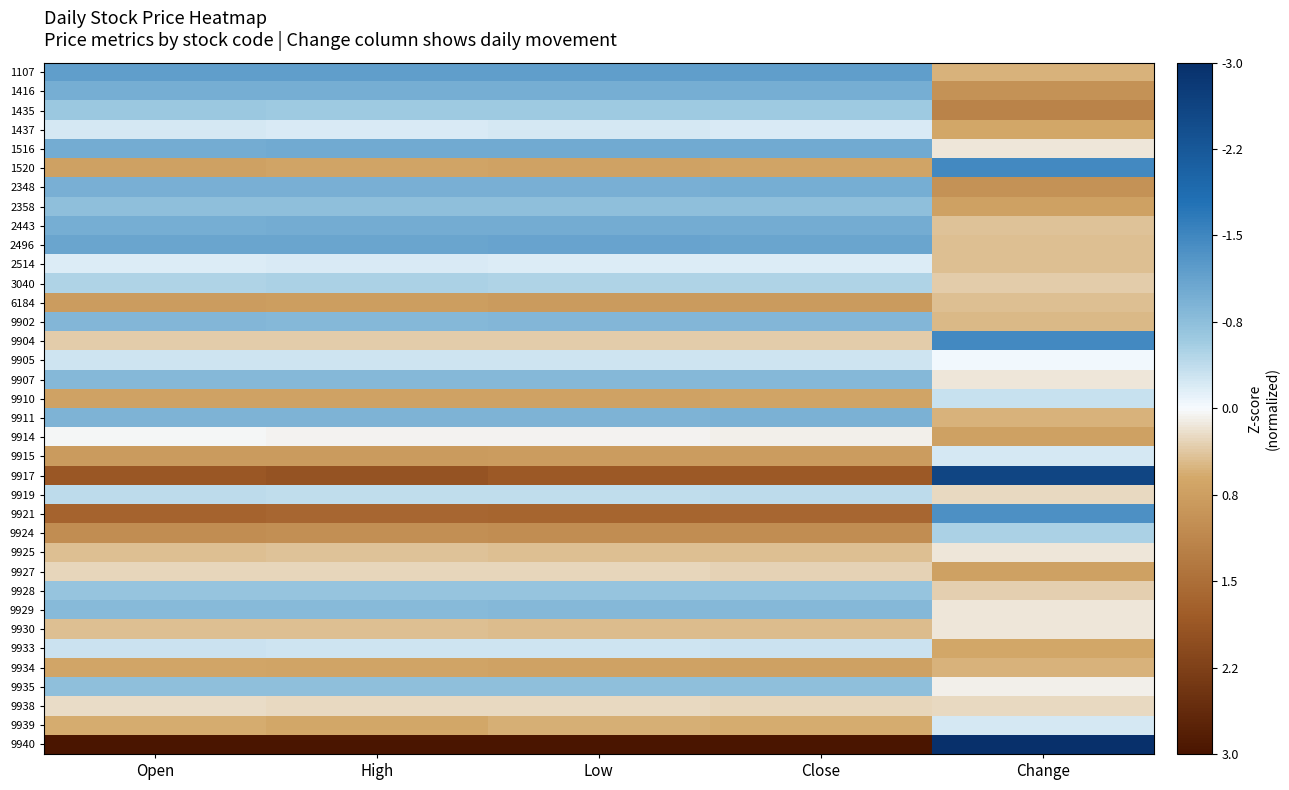

Reading right to left, extract all data points from this chart.

1107: Change=0.5	Close=-1.2	Low=-1.2	High=-1.2	Open=-1.2
1416: Change=1.0	Close=-1.0	Low=-1.0	High=-1.0	Open=-1.0
1435: Change=1.2	Close=-0.6	Low=-0.6	High=-0.6	Open=-0.6
1437: Change=0.6	Close=-0.2	Low=-0.2	High=-0.2	Open=-0.2
1516: Change=0.2	Close=-1.0	Low=-1.0	High=-1.0	Open=-1.0
1520: Change=-1.5	Close=0.7	Low=0.7	High=0.7	Open=0.7
2348: Change=1.0	Close=-1.0	Low=-1.0	High=-1.0	Open=-1.0
2358: Change=0.7	Close=-0.7	Low=-0.7	High=-0.7	Open=-0.7
2443: Change=0.4	Close=-1.0	Low=-1.0	High=-1.0	Open=-1.0
2496: Change=0.4	Close=-1.1	Low=-1.1	High=-1.1	Open=-1.1
2514: Change=0.4	Close=-0.2	Low=-0.2	High=-0.2	Open=-0.2
3040: Change=0.3	Close=-0.5	Low=-0.5	High=-0.5	Open=-0.5
6184: Change=0.4	Close=0.8	Low=0.8	High=0.8	Open=0.8
9902: Change=0.5	Close=-0.9	Low=-0.9	High=-0.8	Open=-0.9
9904: Change=-1.5	Close=0.3	Low=0.3	High=0.3	Open=0.3
9905: Change=-0.0	Close=-0.3	Low=-0.3	High=-0.3	Open=-0.3
9907: Change=0.2	Close=-0.8	Low=-0.8	High=-0.8	Open=-0.8
9910: Change=-0.3	Close=0.7	Low=0.7	High=0.7	Open=0.7
9911: Change=0.5	Close=-0.9	Low=-0.9	High=-0.9	Open=-0.9
9914: Change=0.7	Close=0.1	Low=0.1	High=0.1	Open=0.0
9915: Change=-0.2	Close=0.8	Low=0.8	High=0.8	Open=0.8
9917: Change=-2.6	Close=1.8	Low=1.8	High=1.9	Open=1.9
9919: Change=0.2	Close=-0.4	Low=-0.4	High=-0.4	Open=-0.4
9921: Change=-1.4	Close=1.6	Low=1.6	High=1.6	Open=1.7
9924: Change=-0.5	Close=1.0	Low=1.0	High=1.0	Open=1.0
9925: Change=0.1	Close=0.4	Low=0.4	High=0.4	Open=0.4
9927: Change=0.7	Close=0.3	Low=0.3	High=0.3	Open=0.3
9928: Change=0.3	Close=-0.7	Low=-0.7	High=-0.7	Open=-0.7
9929: Change=0.1	Close=-0.8	Low=-0.8	High=-0.8	Open=-0.8
9930: Change=0.1	Close=0.4	Low=0.5	High=0.4	Open=0.4
9933: Change=0.6	Close=-0.3	Low=-0.3	High=-0.3	Open=-0.3
9934: Change=0.5	Close=0.7	Low=0.7	High=0.7	Open=0.7
9935: Change=0.1	Close=-0.7	Low=-0.7	High=-0.7	Open=-0.7
9938: Change=0.2	Close=0.3	Low=0.2	High=0.3	Open=0.2
9939: Change=-0.2	Close=0.6	Low=0.6	High=0.6	Open=0.6
9940: Change=-3.9	Close=3.6	Low=3.6	High=3.6	Open=3.6